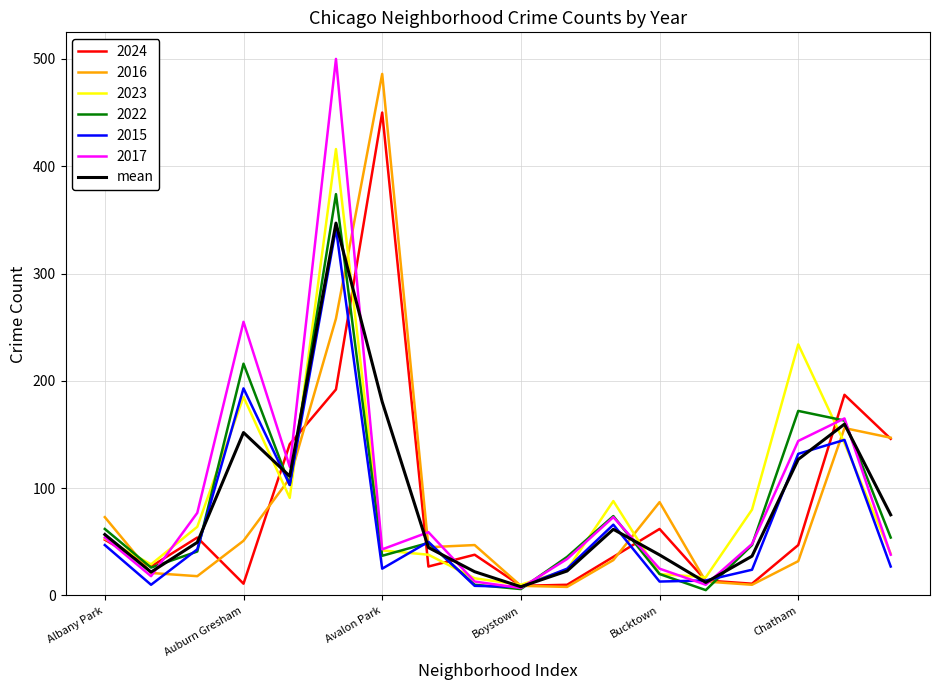

What is the maximum value for 2024?

450.0